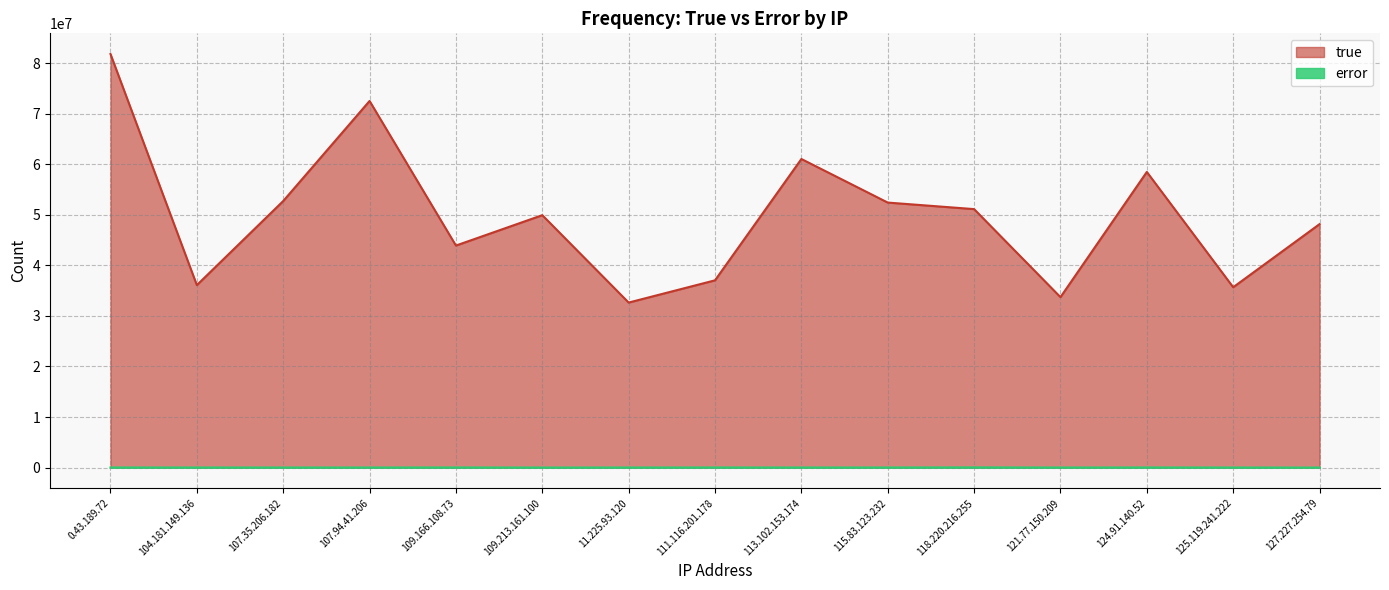

How many distinct data groups are displayed?

2